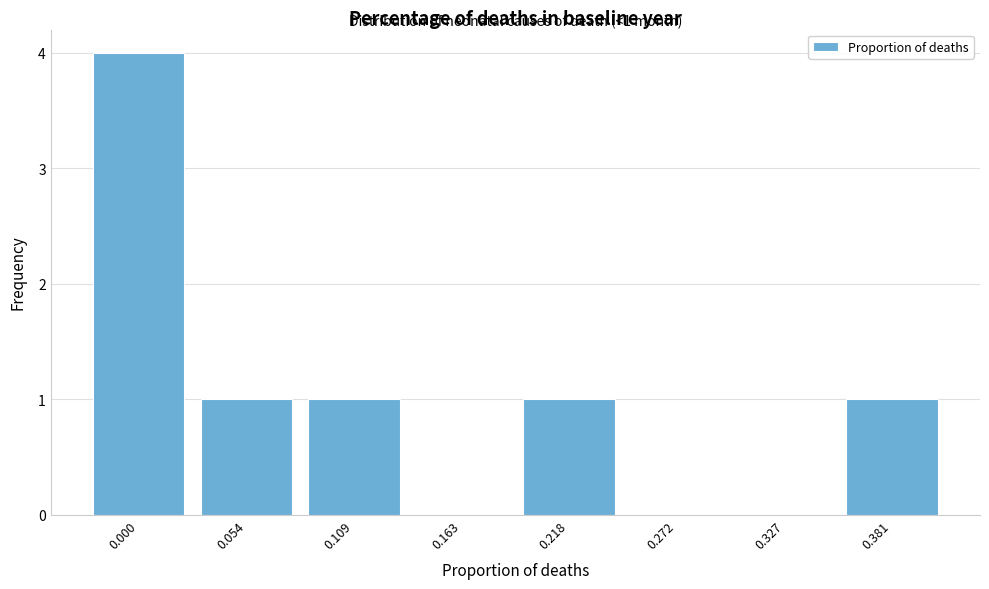

Reading right to left, what are all the values shown in this chart?

0.381=1	0.327=0	0.272=0	0.218=1	0.163=0	0.109=1	0.054=1	0.000=4